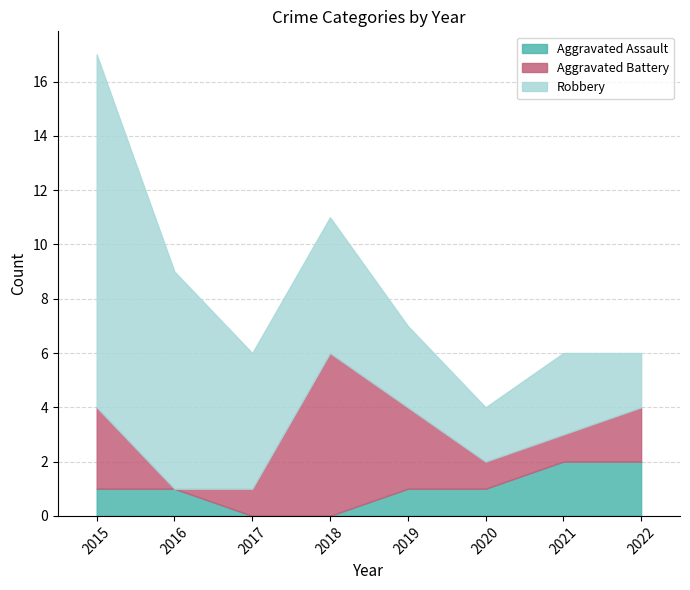

At how many categories does at least one series exceed 6?

2